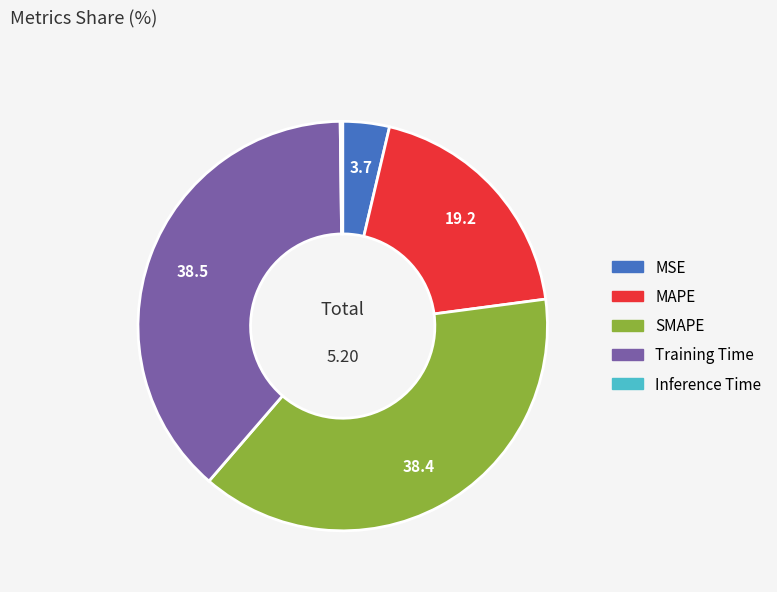

Which has a higher value, SMAPE or MAPE?

SMAPE